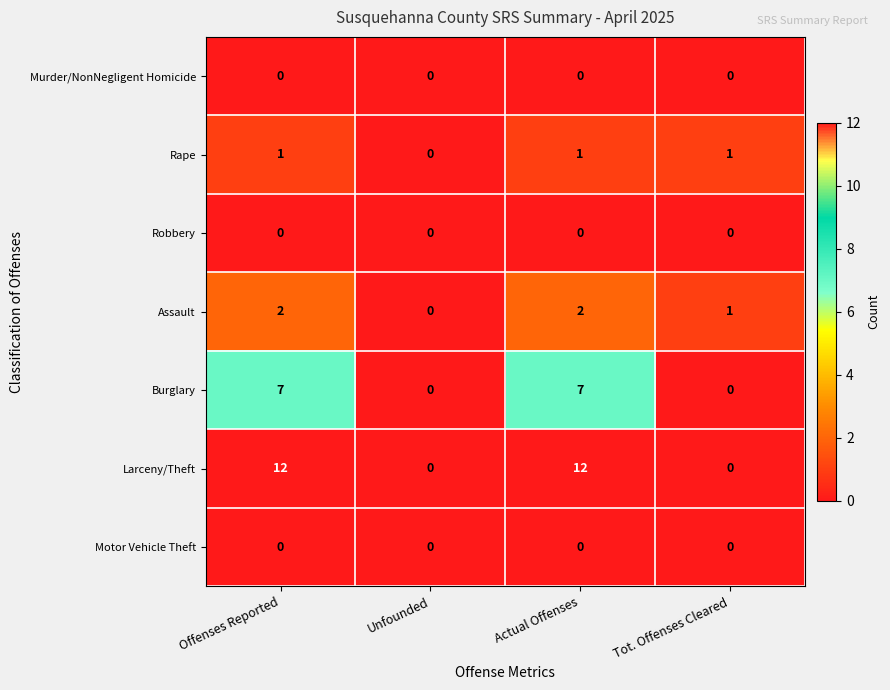

How many series are shown in this chart?

7